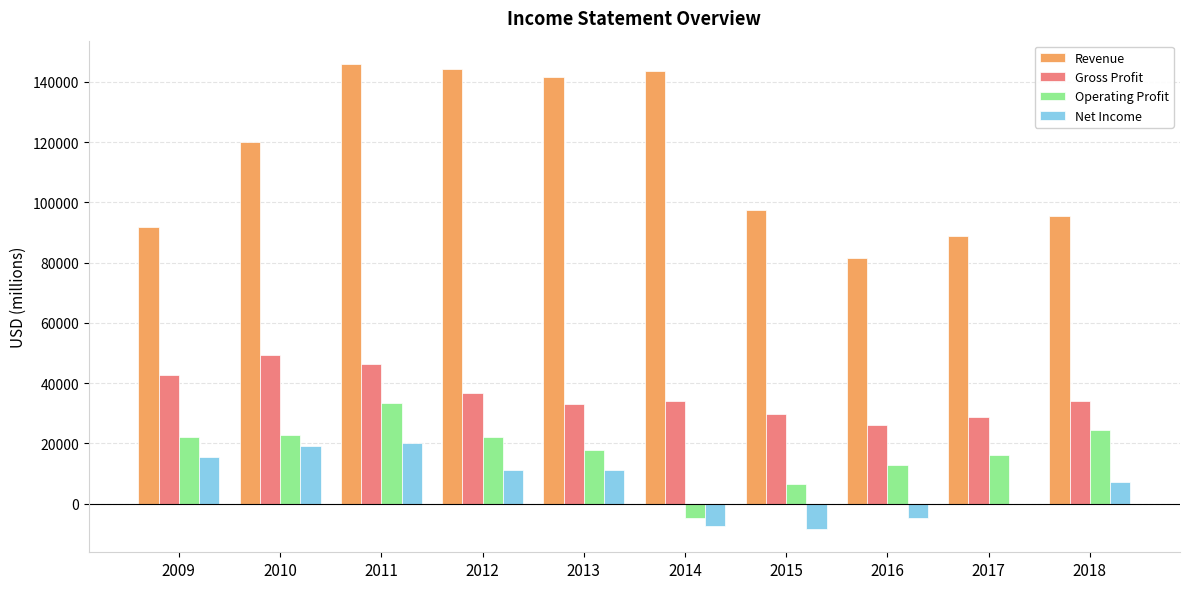

How many series are shown in this chart?

4